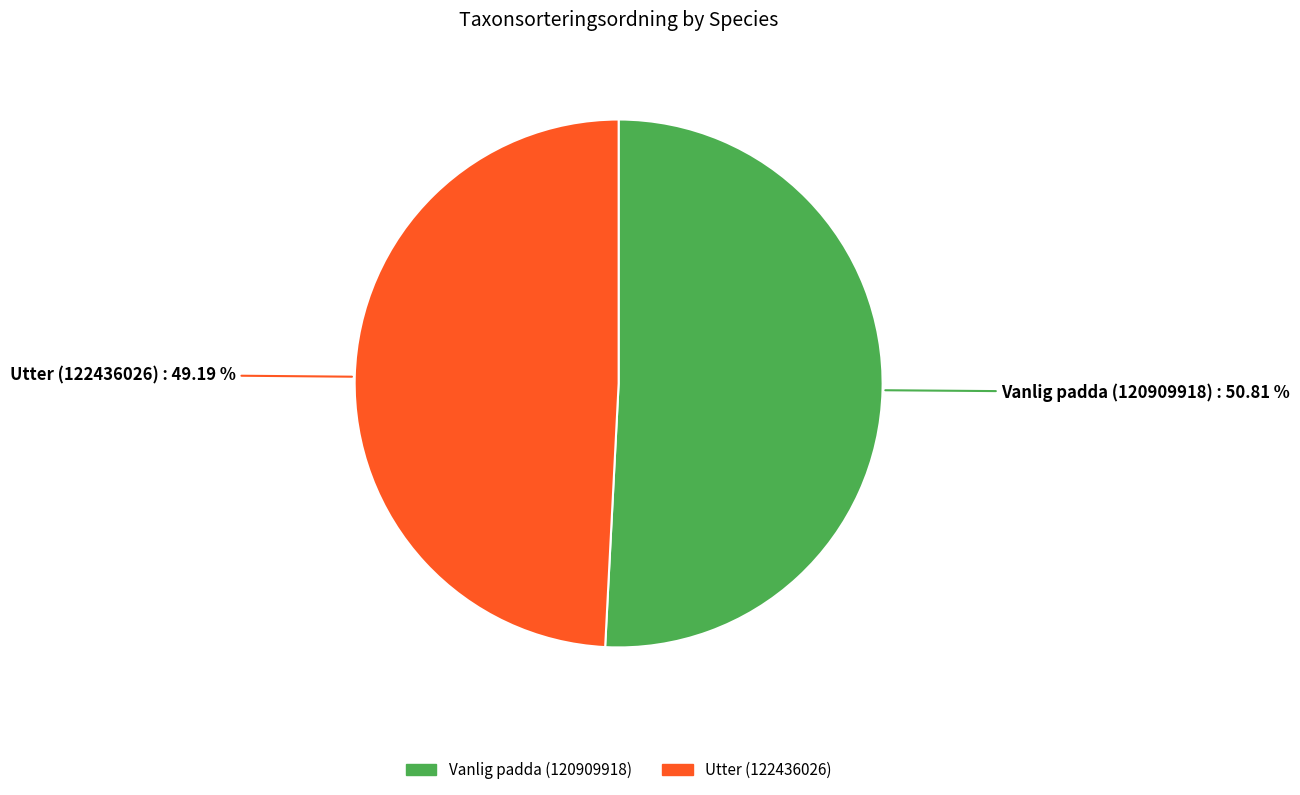

How many slices are in this pie chart?

2